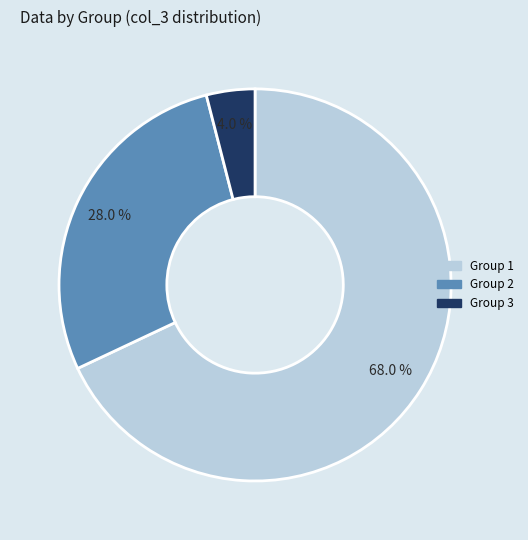

How many segments does this pie chart have?

3